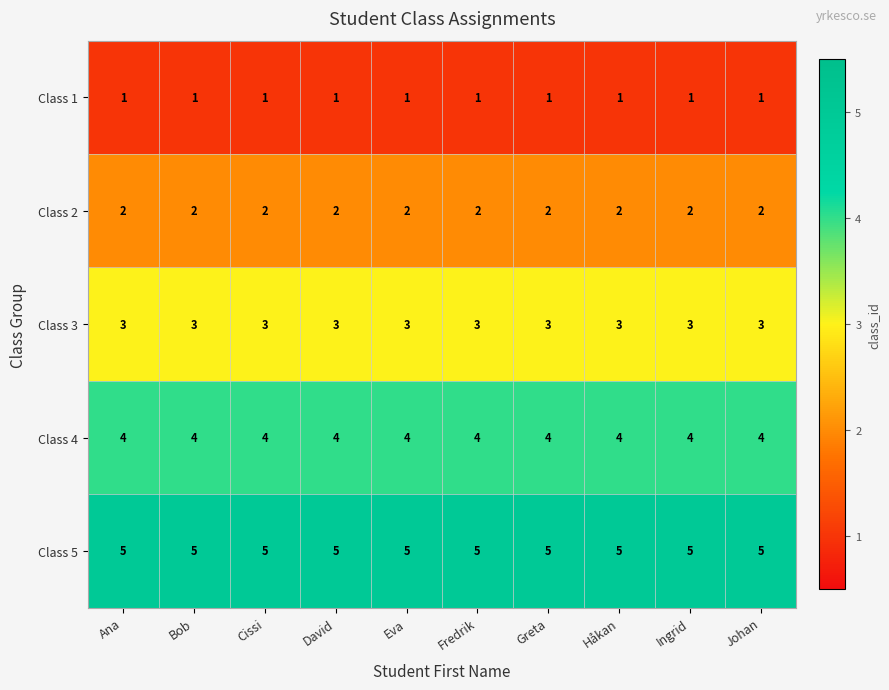

What is the spread (max minus min) of values at Eva?

4